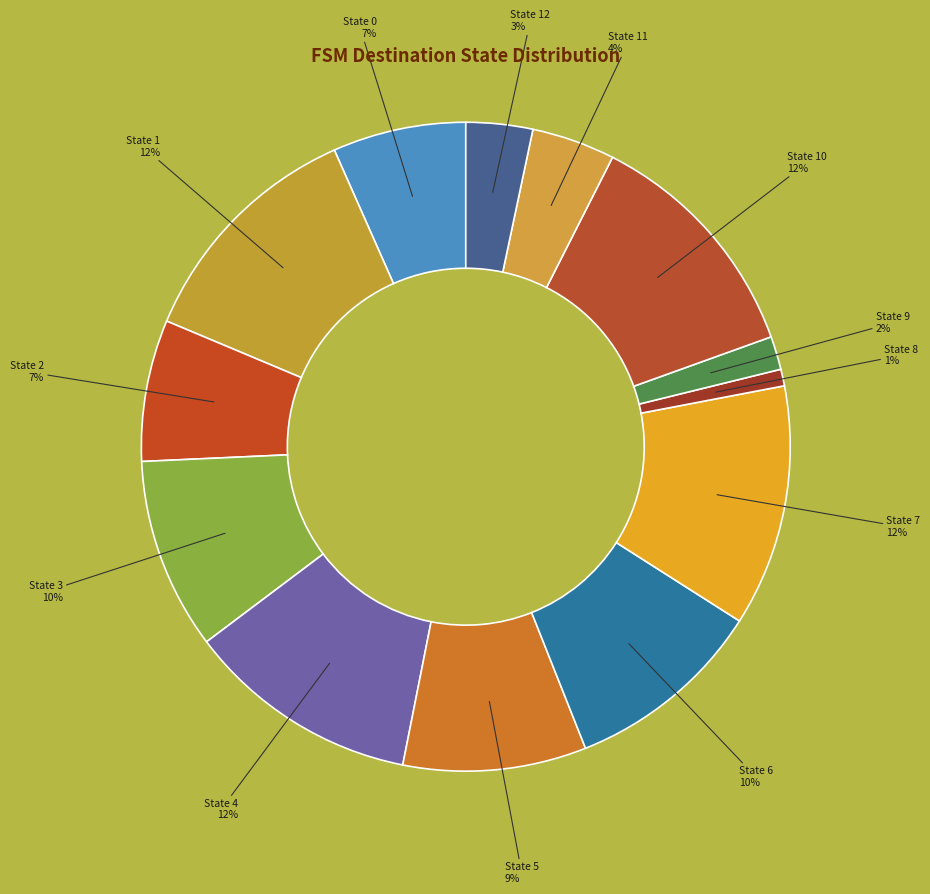

How many segments does this pie chart have?

13